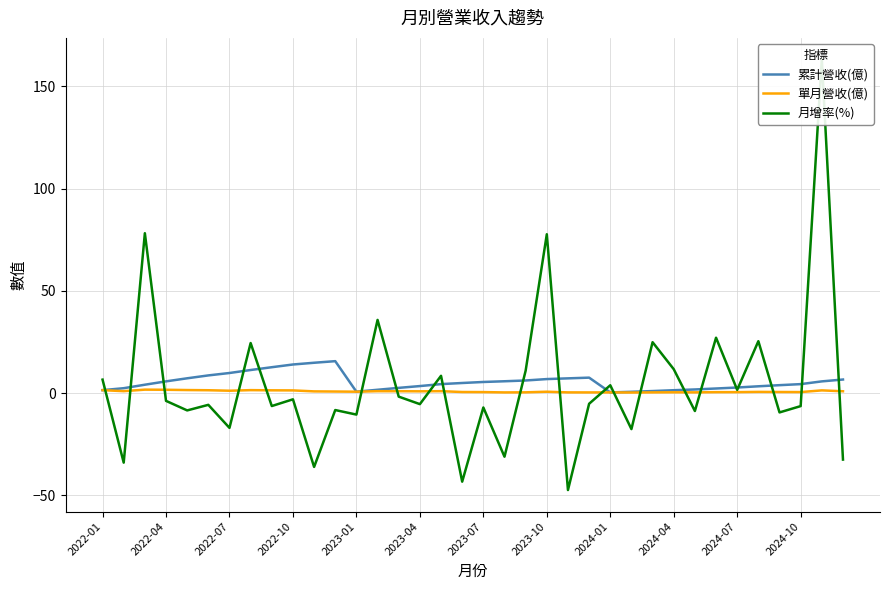

True or false: 累計營收(億) and 單月營收(億) cross at least once.

False